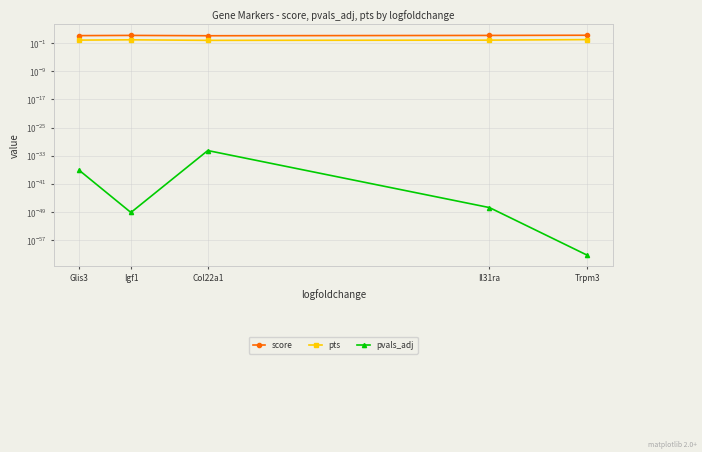

Which category has the highest value in the pts series?

Trpm3